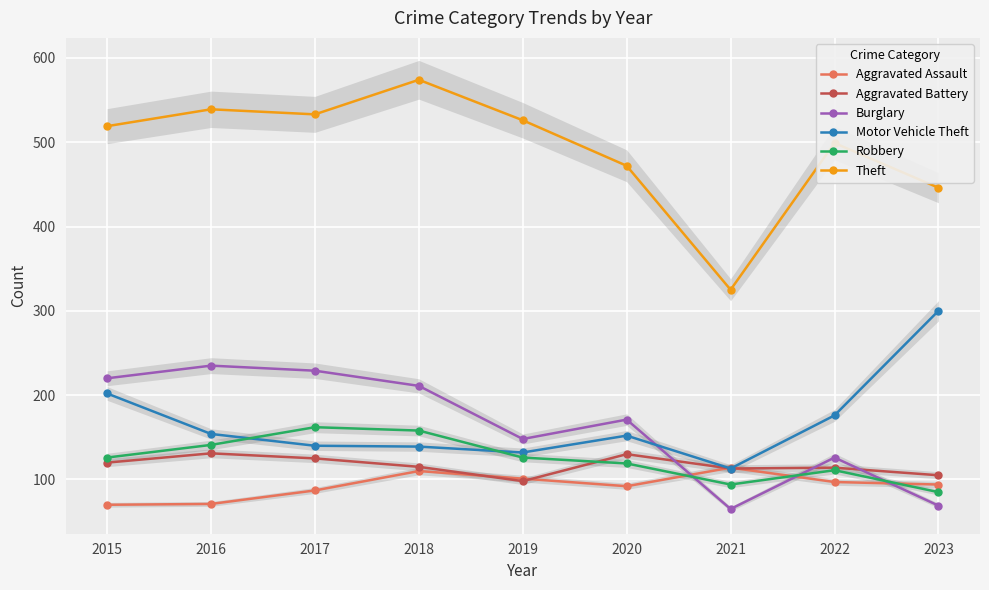

Which category has the lowest value in the Robbery series?

2023